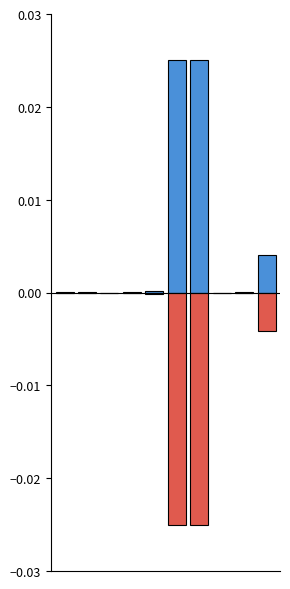

The value of LeveProfitHQ at 4 is -0.0. True or false?

True